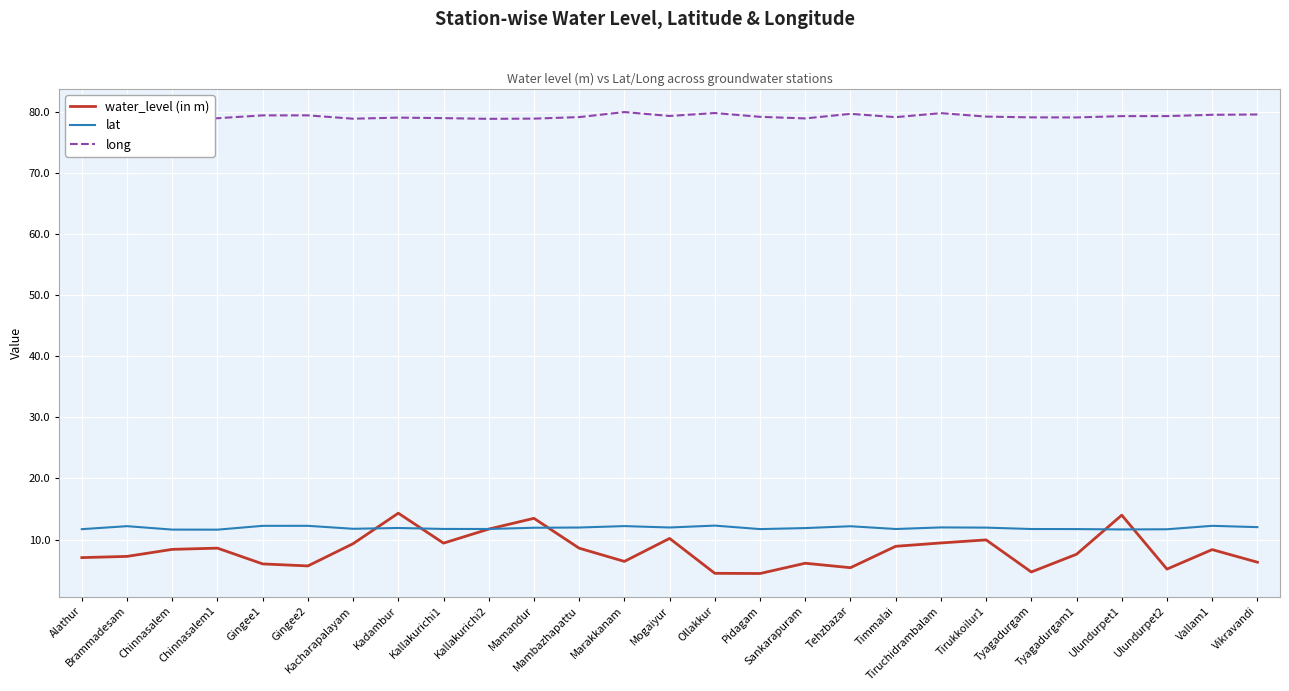

Is the value of water_level (in m) at Tirukkoilur1 greater than the value of long at Vallam1?

No